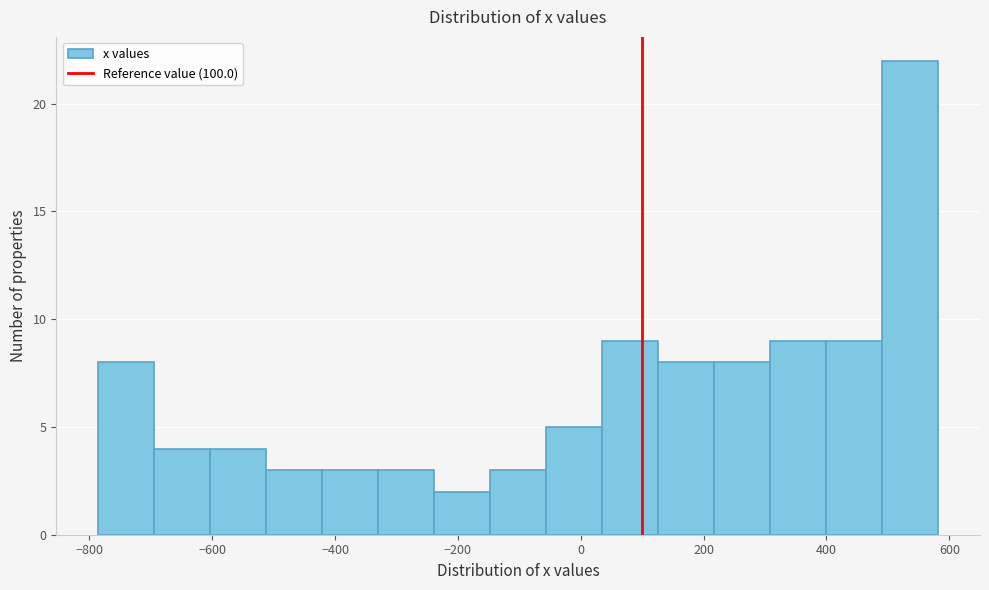

Reading left to right, list every bar in this chart as the range it spans on the x-axis followed by its height. Neither the bar edges nor the heights are printed on the chart, so give them approximately, as read against the axes.

-780 to -700: 8
-700 to -600: 4
-600 to -520: 4
-520 to -420: 3
-420 to -320: 3
-320 to -240: 3
-240 to -140: 2
-140 to -60: 3
-60 to 40: 5
40 to 120: 9
120 to 220: 8
220 to 300: 8
300 to 400: 9
400 to 500: 9
500 to 580: 22